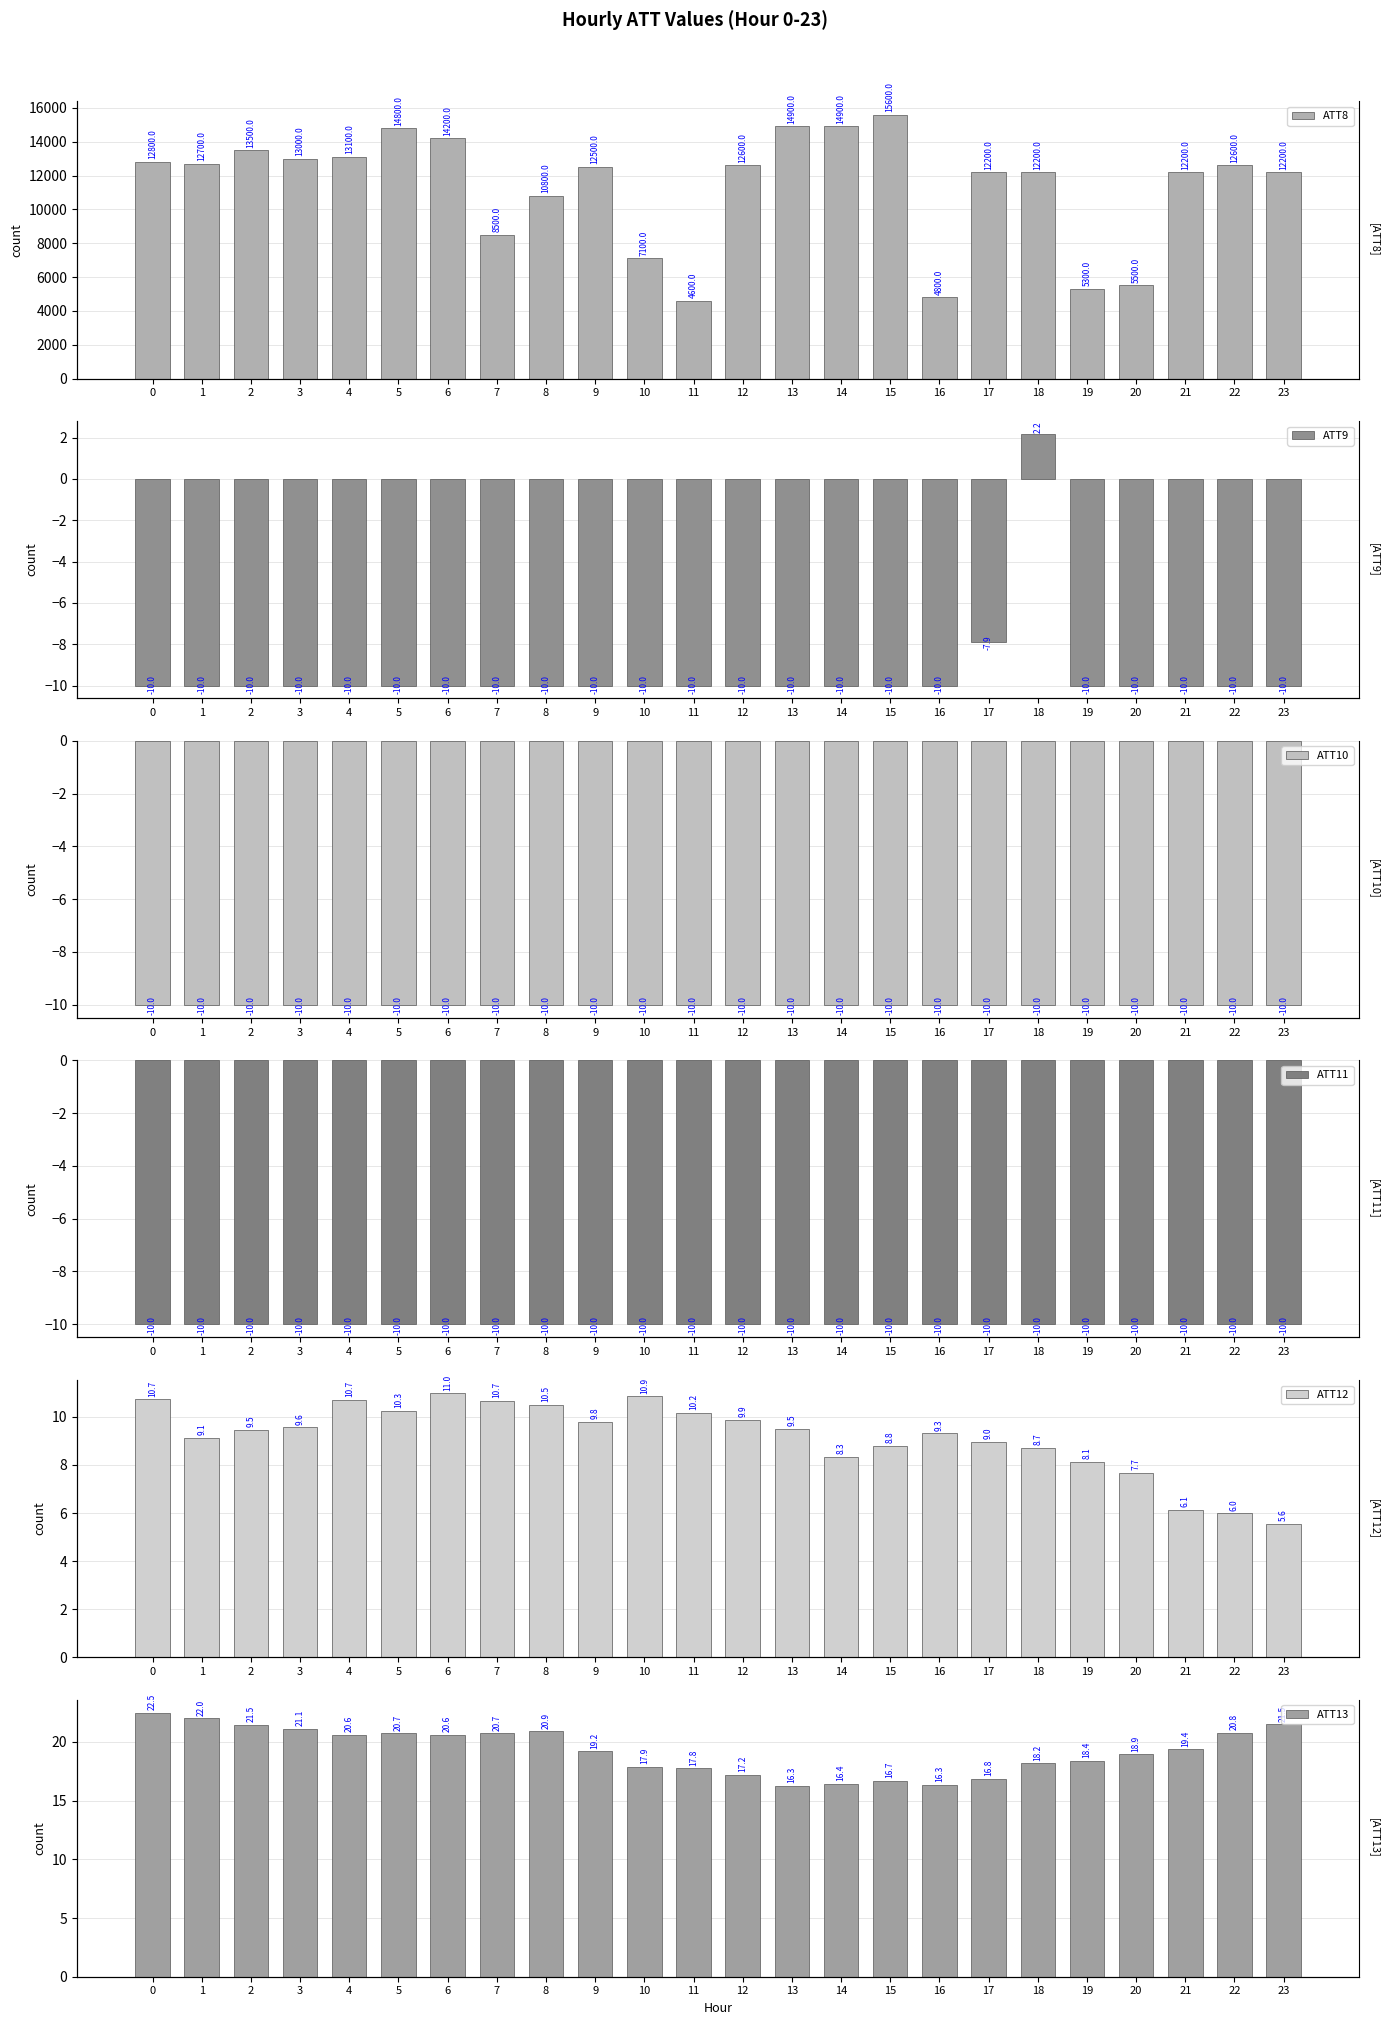

List the series in order of their peak value, highest first.

ATT8, ATT13, ATT12, ATT9, ATT10, ATT11